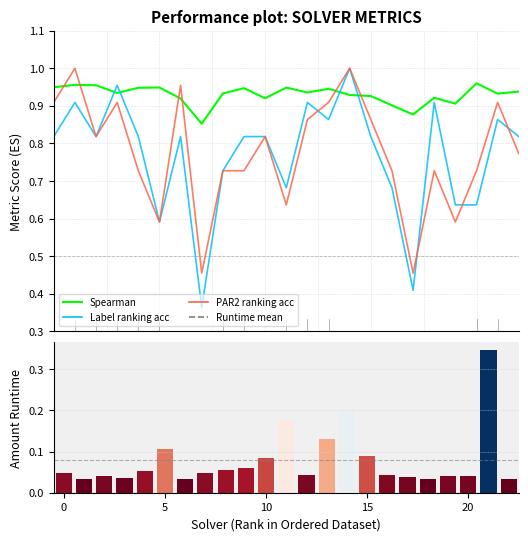

What is the difference between the maximum and minimum values in the Amount runtime series?

0.3